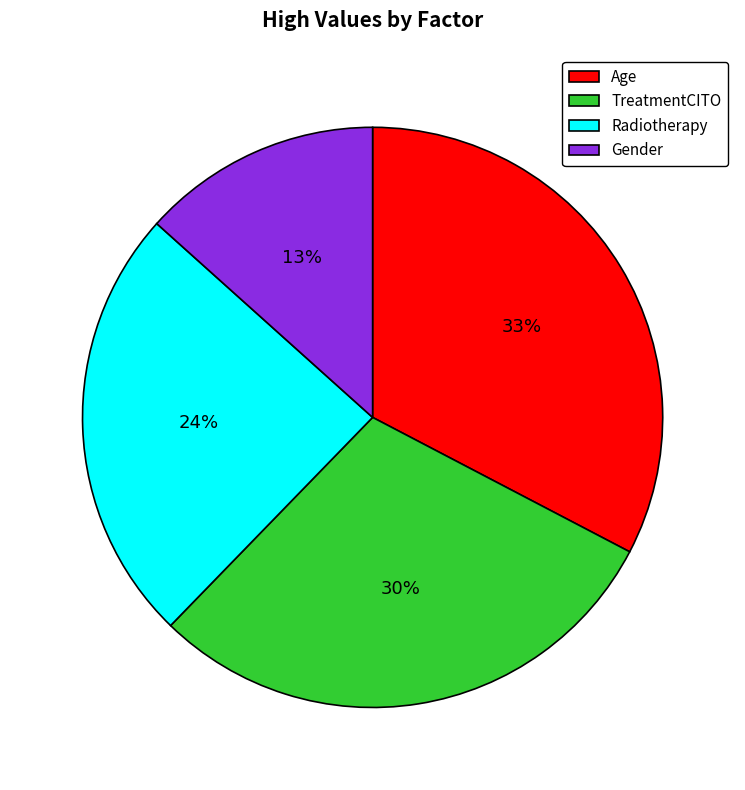

Does Radiotherapy account for over 50% of the chart?

No